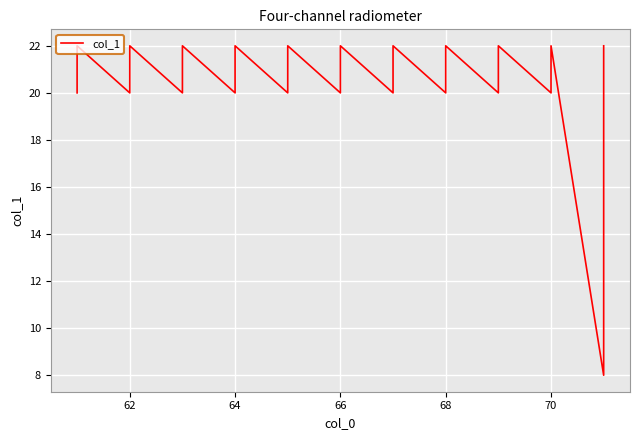

What is the value of the 27th point from the left?

22